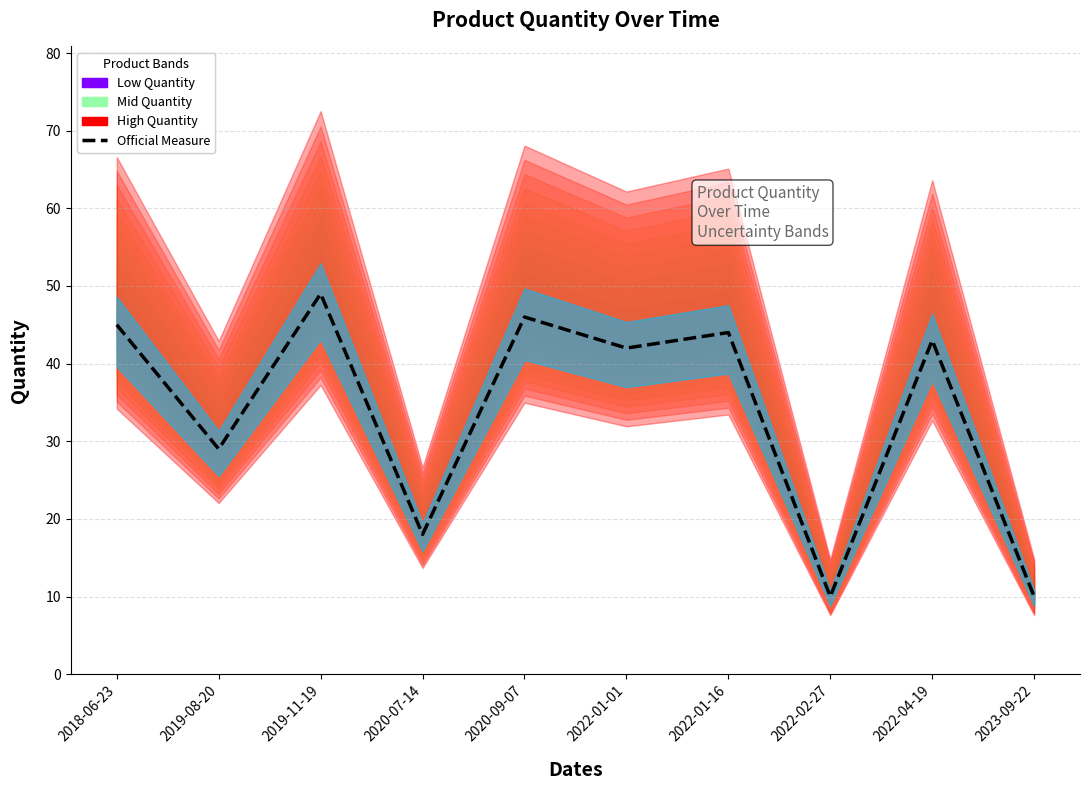

What position from the left is 2023-09-22?

10